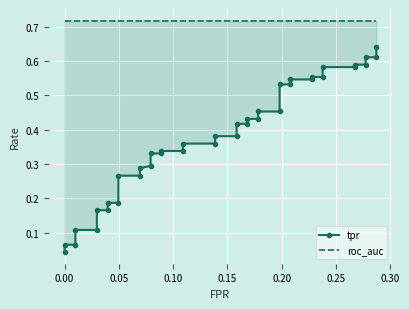

What is the value of the roc_auc point at the 37th from the left?

0.7